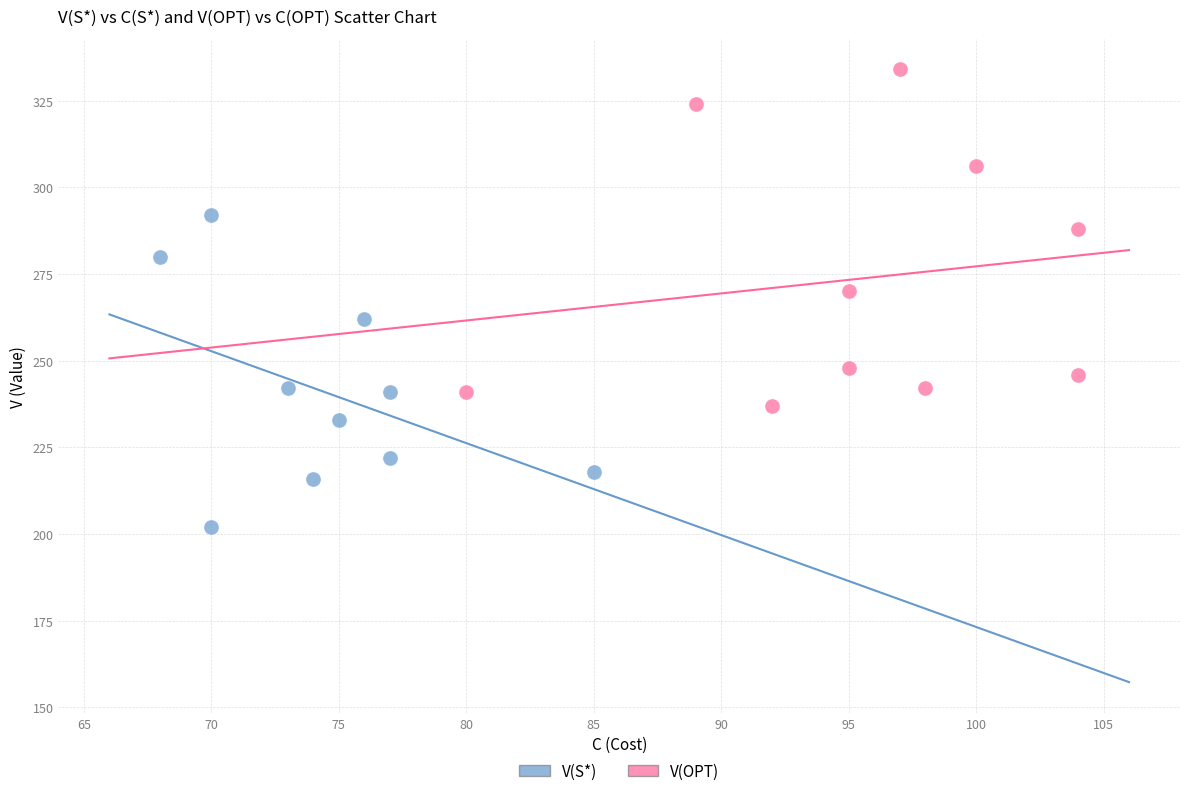

Which series reaches the maximum Y coordinate?

V(OPT)